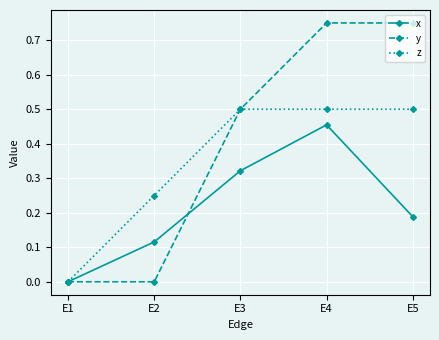

True or false: x has a value of 0.2 at E2.

False